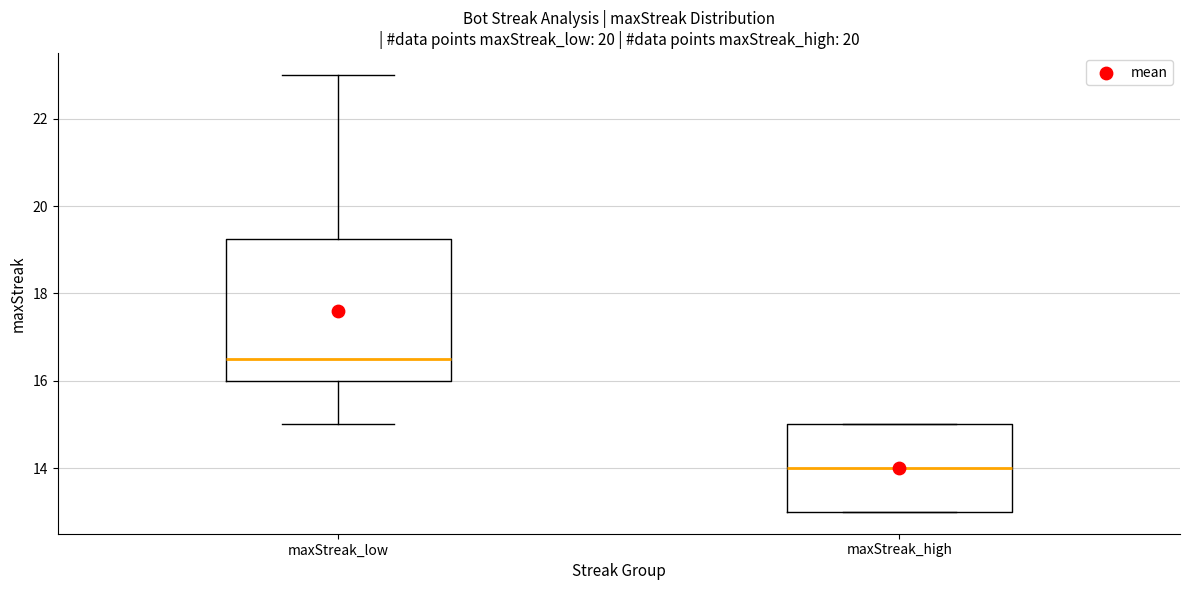

Which box's median line is the highest?

maxStreak_low